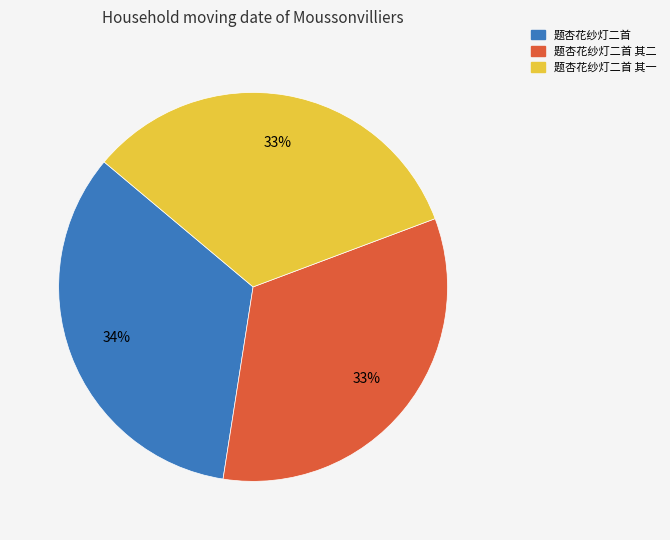

How many segments does this pie chart have?

3